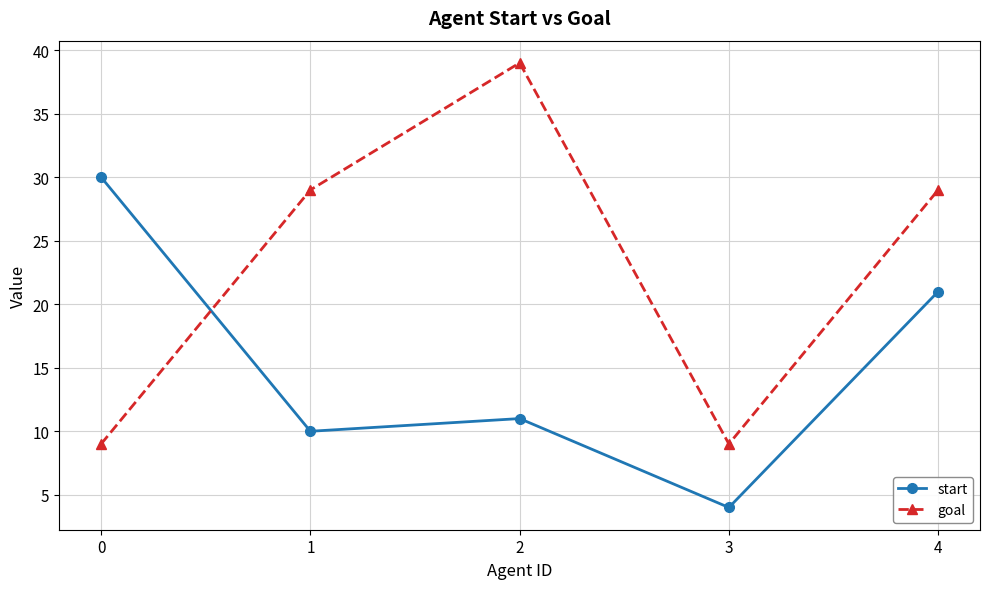

What is the sum of all start values?

76